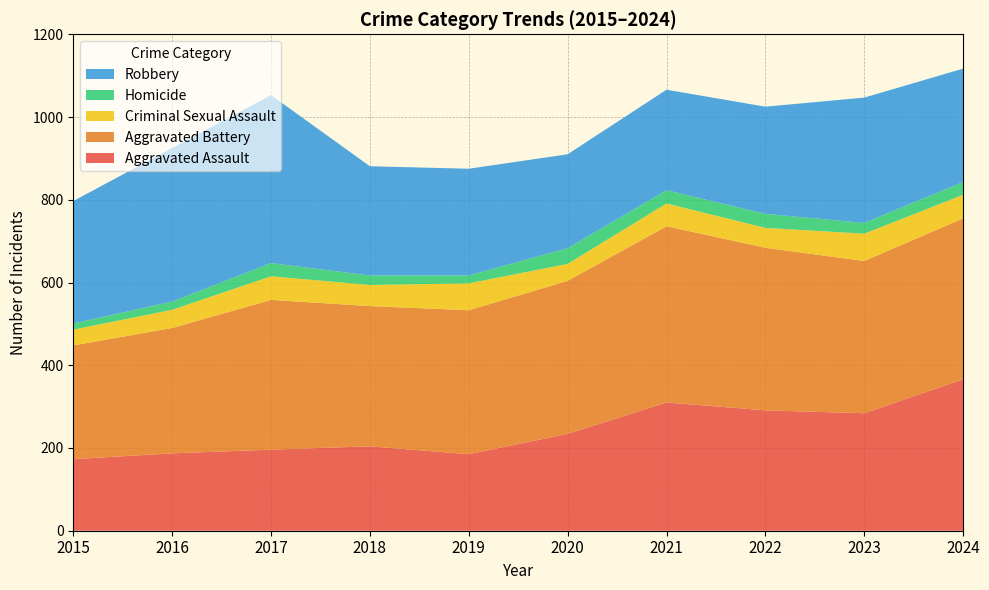

Reading right to left, extract all data points from this chart.

Aggravated Assault: 2024=366	2023=284	2022=291	2021=310	2020=234	2019=185	2018=204	2017=196	2016=187	2015=173
Aggravated Battery: 2024=389	2023=368	2022=393	2021=426	2020=370	2019=348	2018=339	2017=362	2016=303	2015=275
Criminal Sexual Assault: 2024=57	2023=66	2022=48	2021=55	2020=41	2019=65	2018=51	2017=57	2016=44	2015=38
Homicide: 2024=31	2023=26	2022=34	2021=32	2020=38	2019=19	2018=23	2017=32	2016=20	2015=15
Robbery: 2024=274	2023=303	2022=259	2021=243	2020=227	2019=258	2018=264	2017=406	2016=371	2015=296